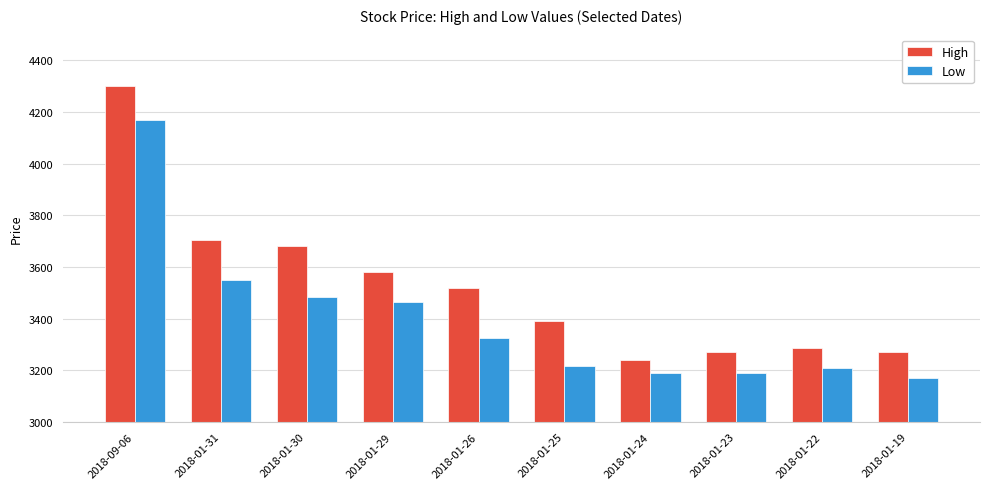

Does the chart contain any negative values?

No